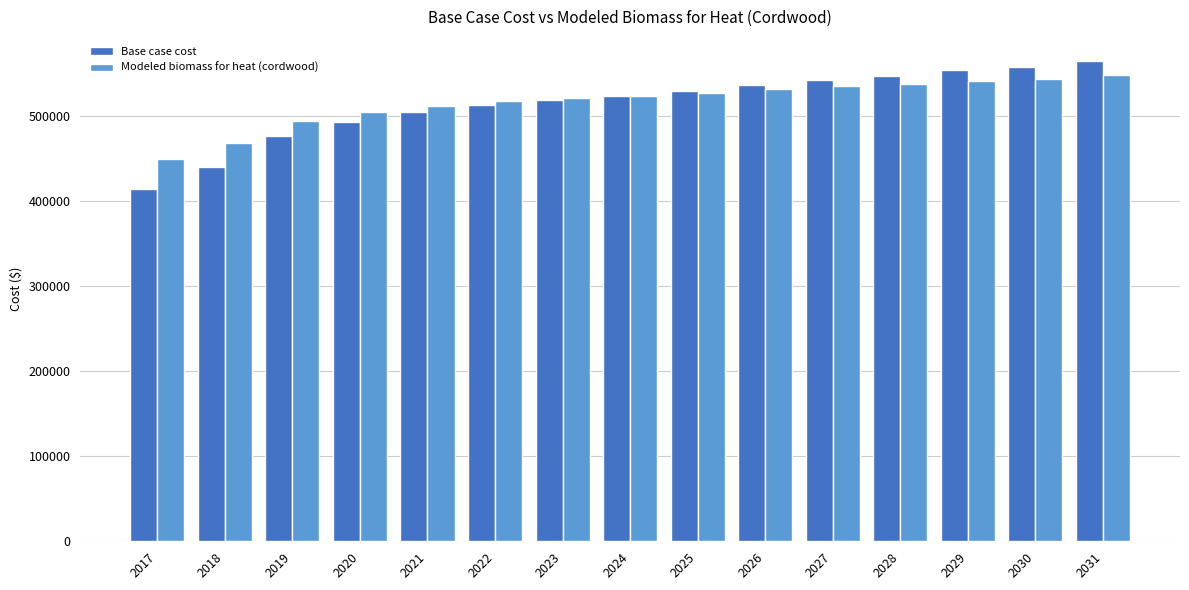

What is the total value across all series at 2024?

1046289.3